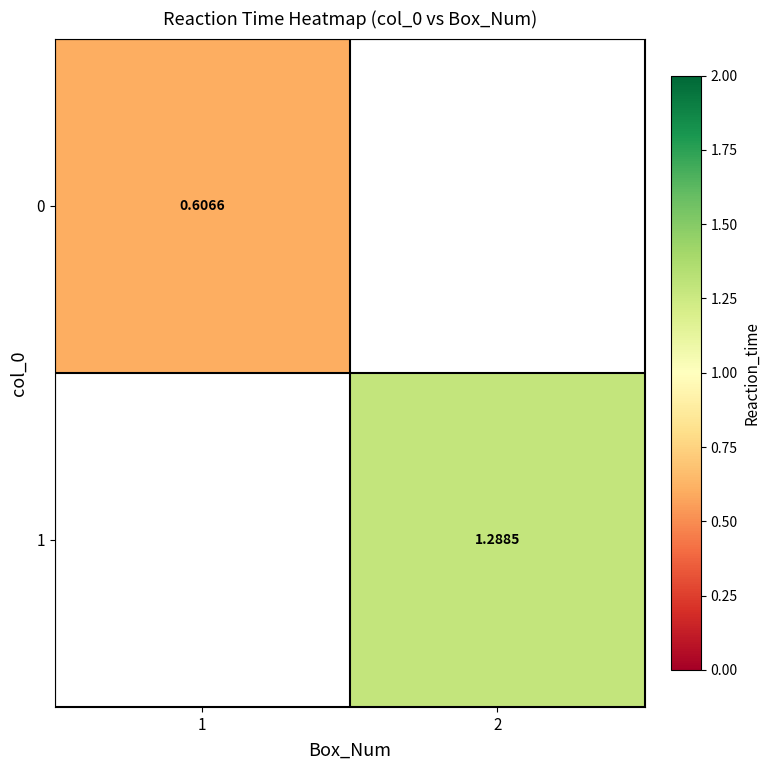

At how many categories does at least one series exceed 1?

1